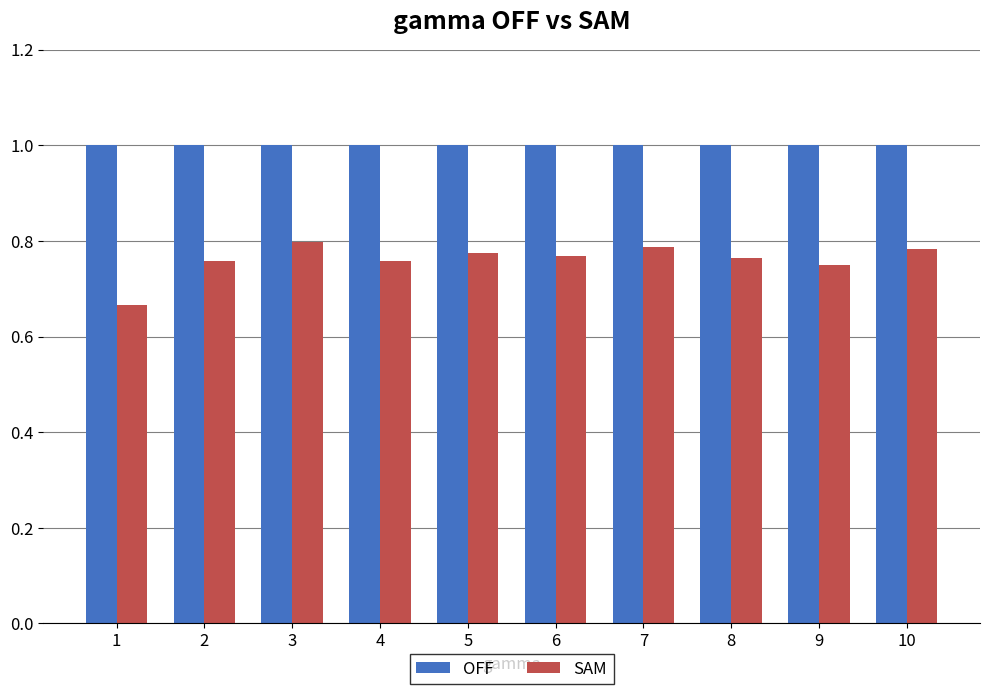

Rank the series by their average value, from lowest to highest.

SAM, OFF